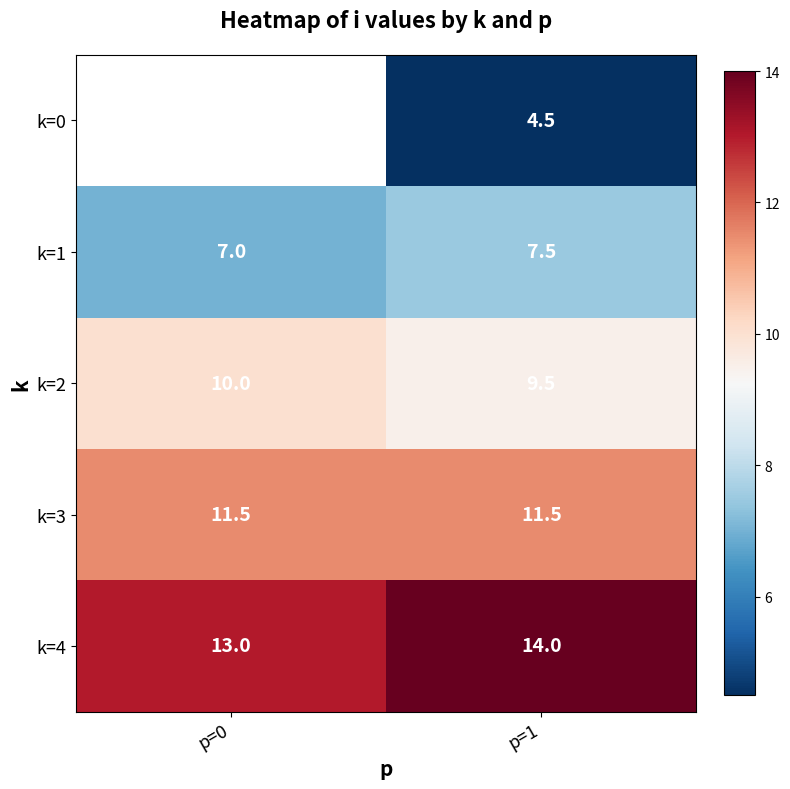

Which has a higher value, p=0 or p=1?

p=1